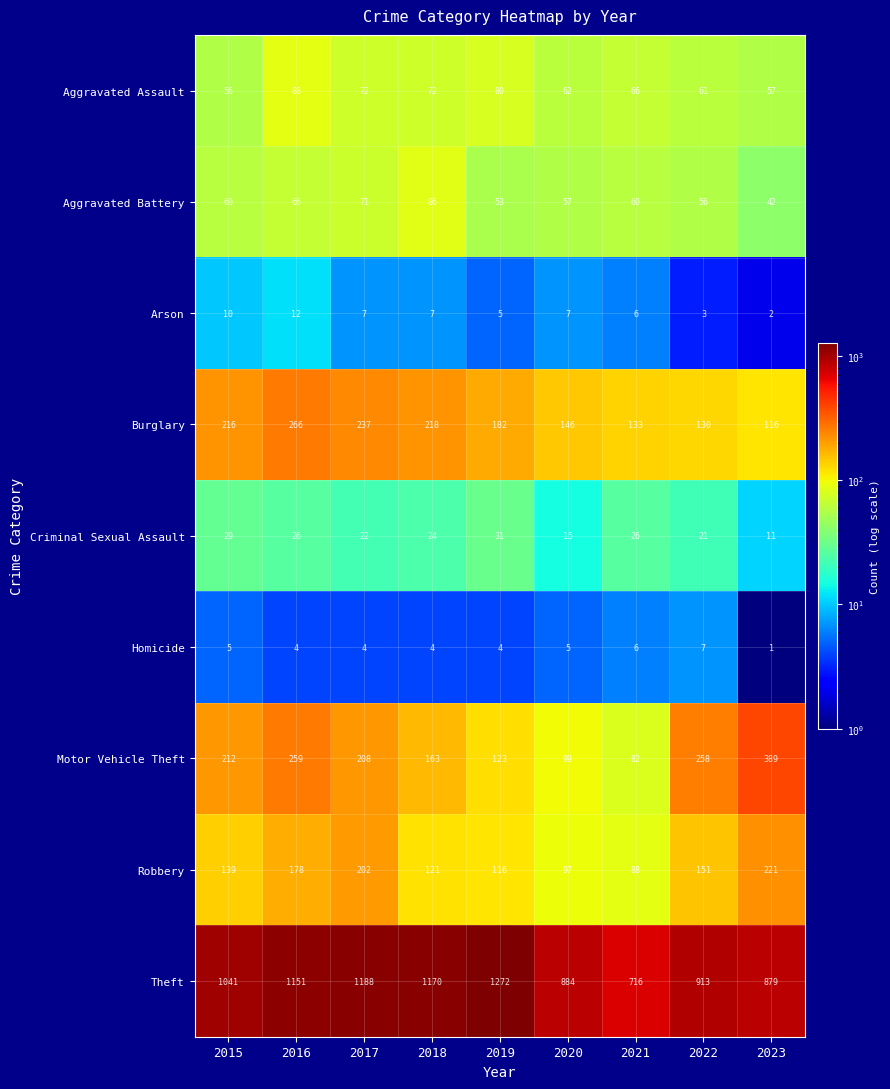

Rank the series by their maximum value, from lowest to highest.

Homicide, Arson, Criminal Sexual Assault, Aggravated Battery, Aggravated Assault, Robbery, Burglary, Motor Vehicle Theft, Theft